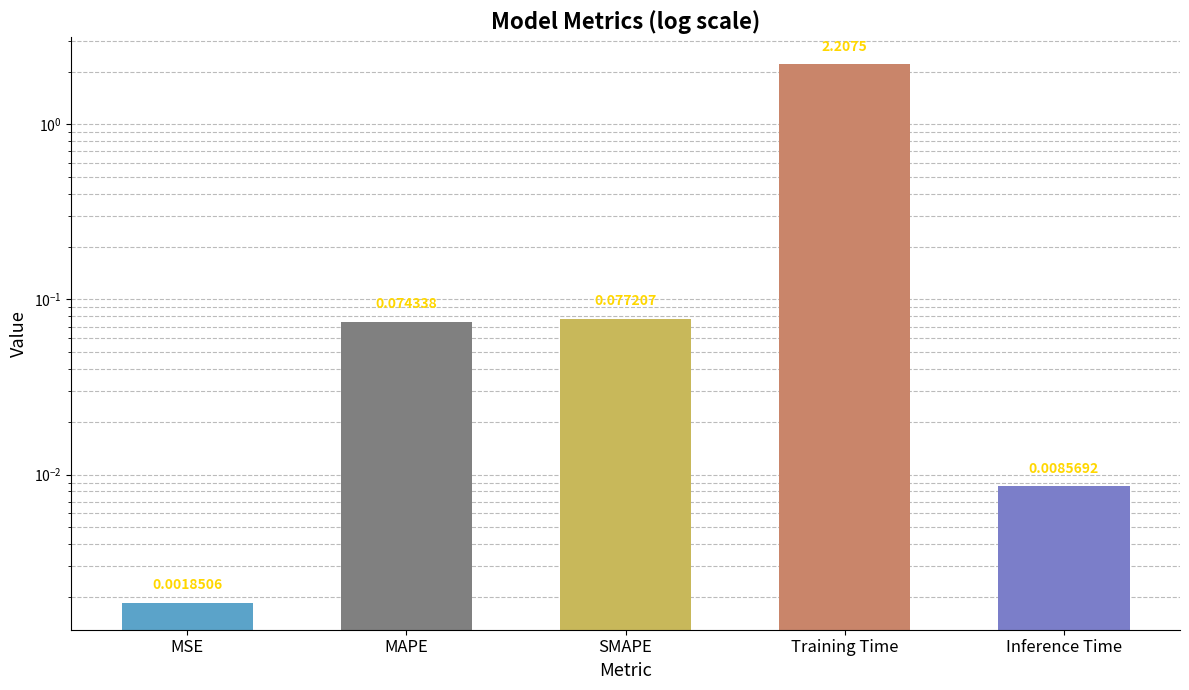

What is the label of the 4th bar from the left?

Training Time